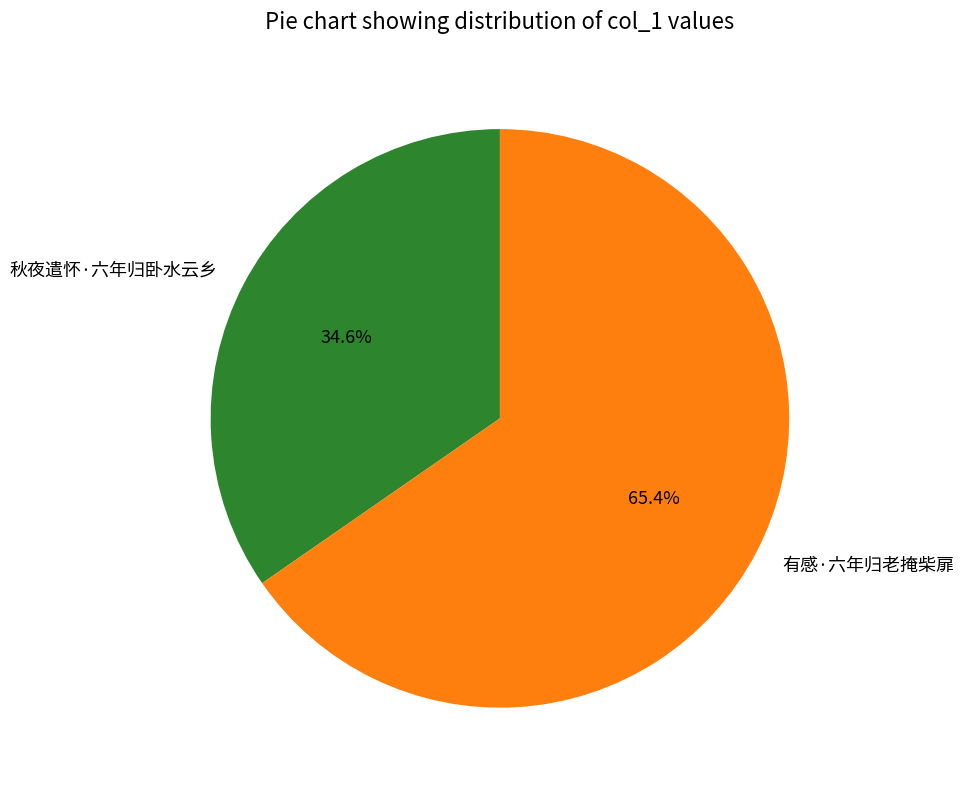

Is the sum of 秋夜遣怀·六年归卧水云乡 and 有感·六年归老掩柴扉 greater than half?

Yes